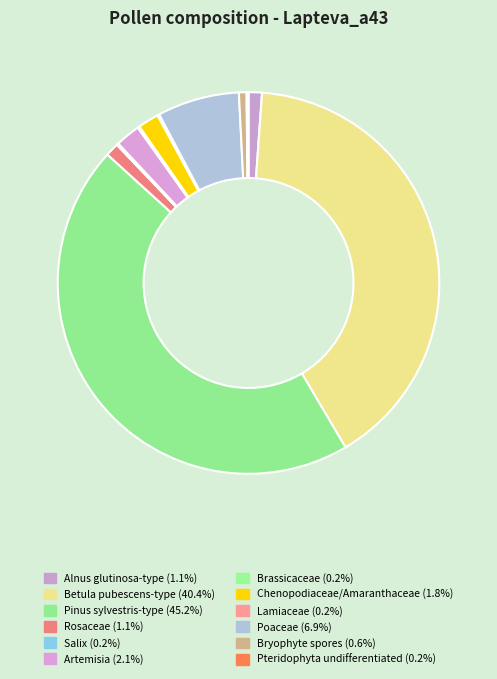

To the nearest percent, what is the combined percentage of Alnus glutinosa-type and Pinus sylvestris-type?

46%